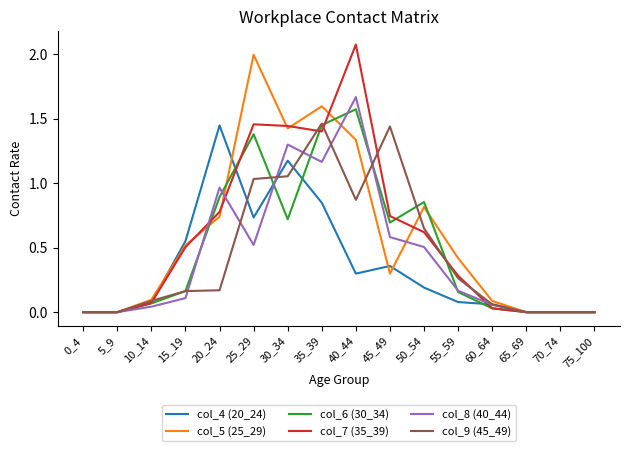

What is the total value across all series at 40_44?

7.8